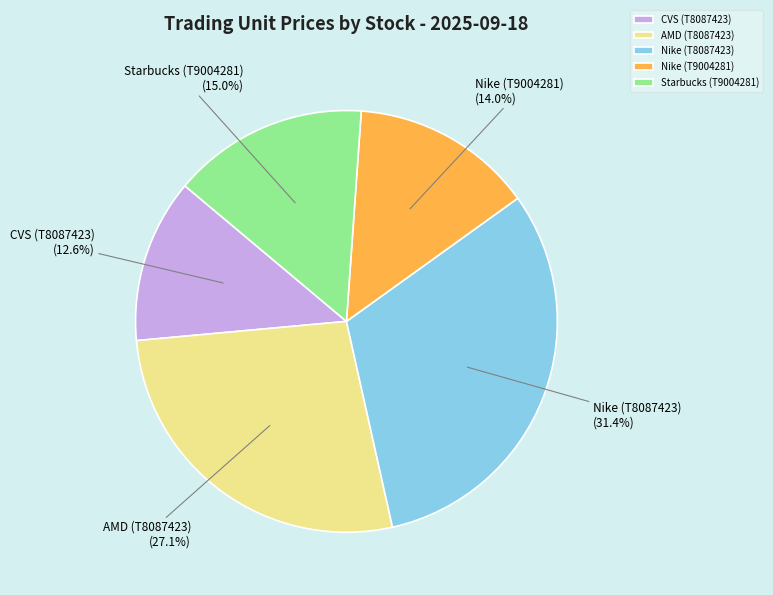

Which has a higher value, AMD (T8087423) or Nike (T9004281)?

AMD (T8087423)